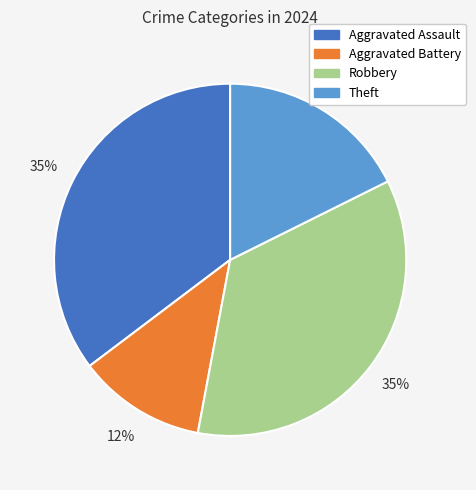

To the nearest percent, what is the difference between the Aggravated Battery and Theft slice percentages?

6%